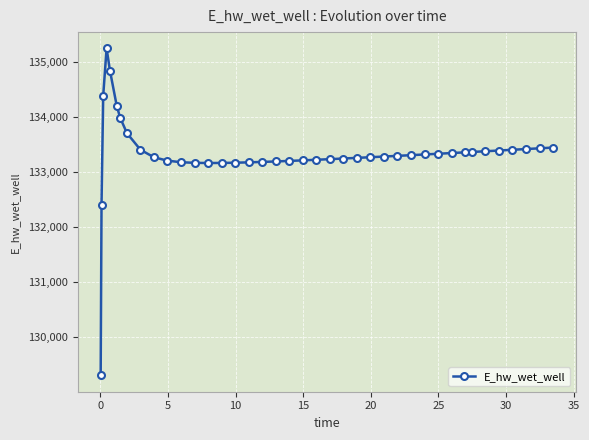

What is the sum of all values?

5333251.6